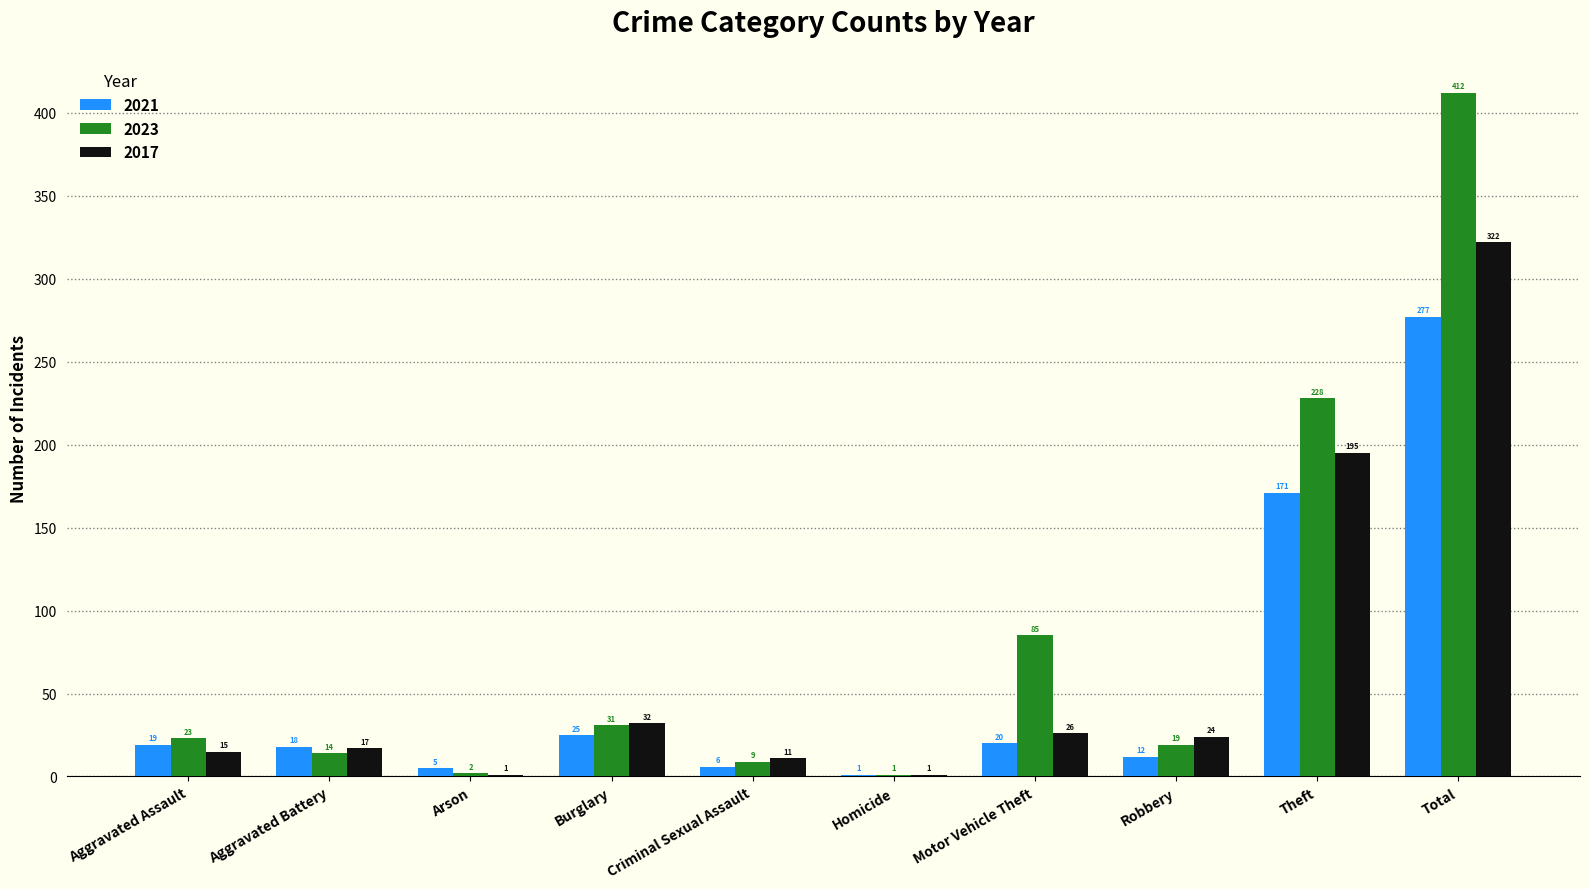

What is the average value of the 2021 series?

55